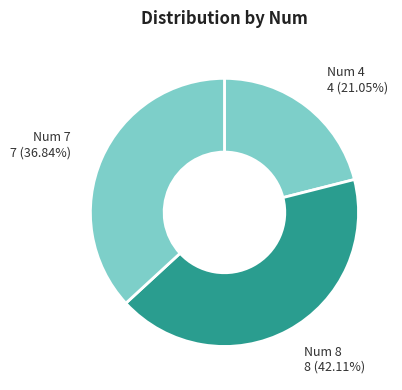

How much of the chart is everything except 8?

57.9%